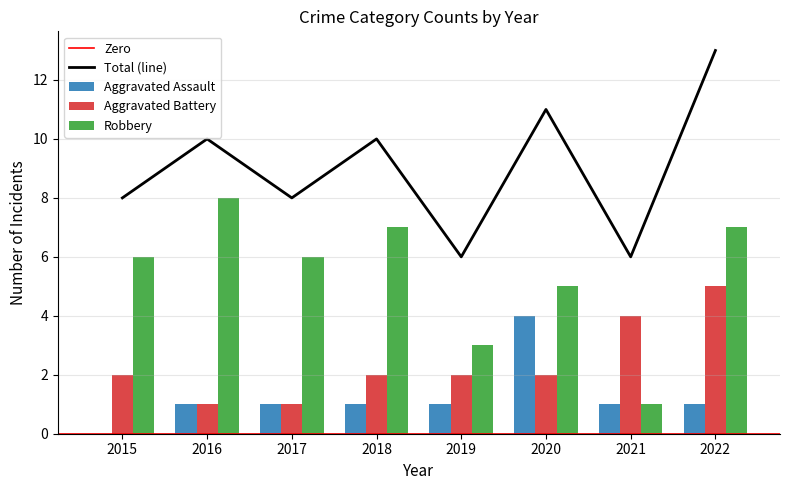

Which series has the largest total across all categories?

Robbery